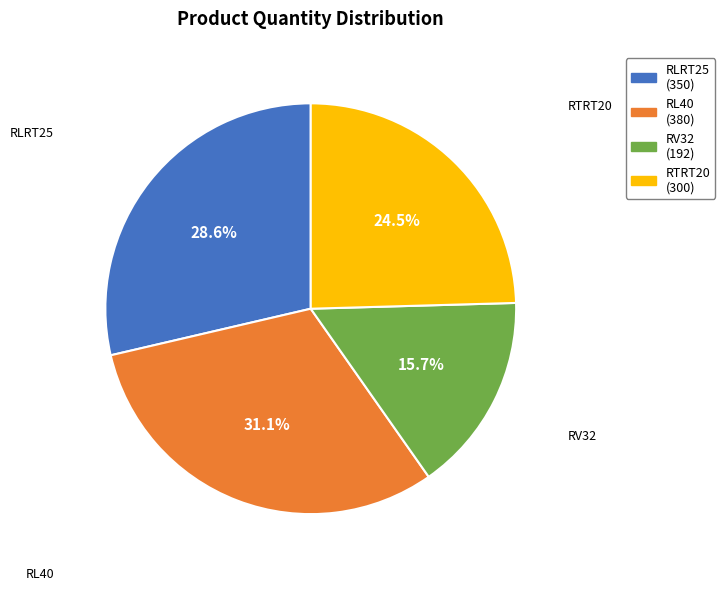

Do RTRT20 (300) and RLRT25 (350) together represent more than half of the pie?

Yes